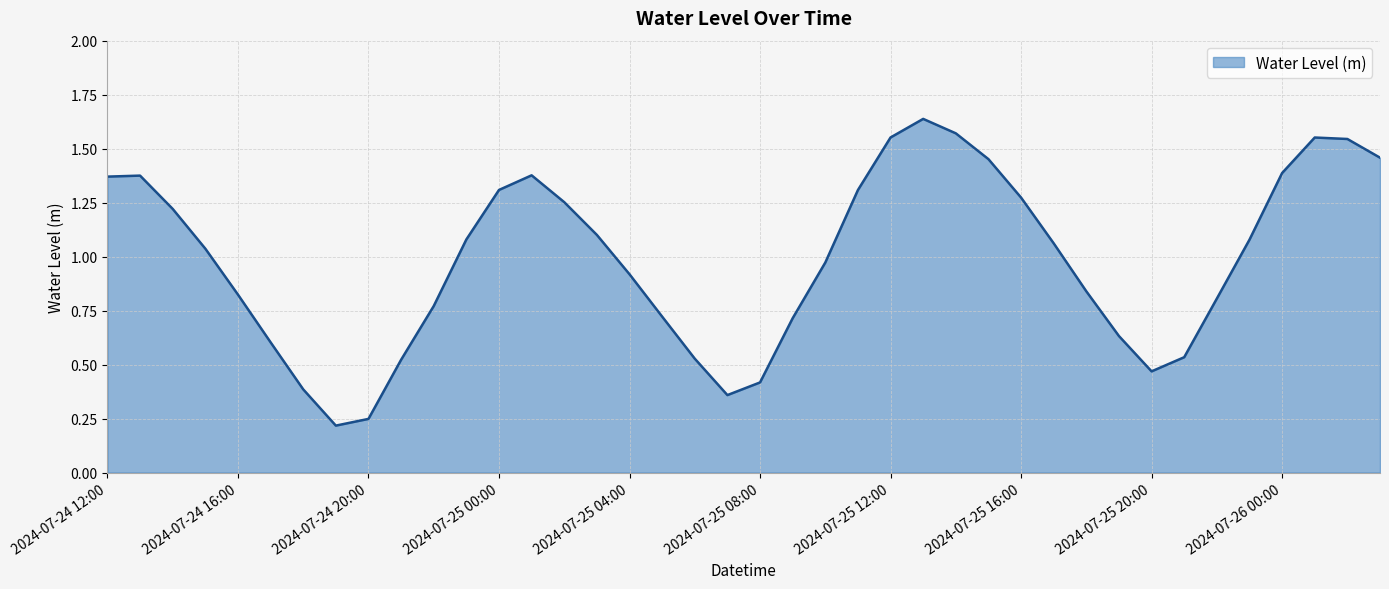

Does the chart have visible grid lines?

Yes